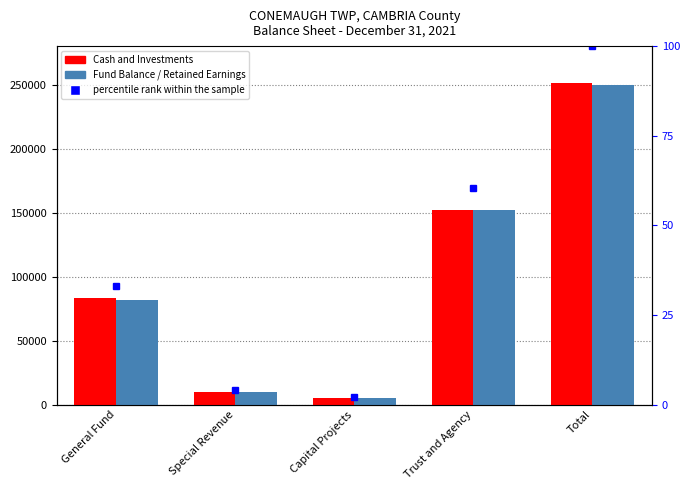

How many data points in Cash and Investments are less than 83489?

2